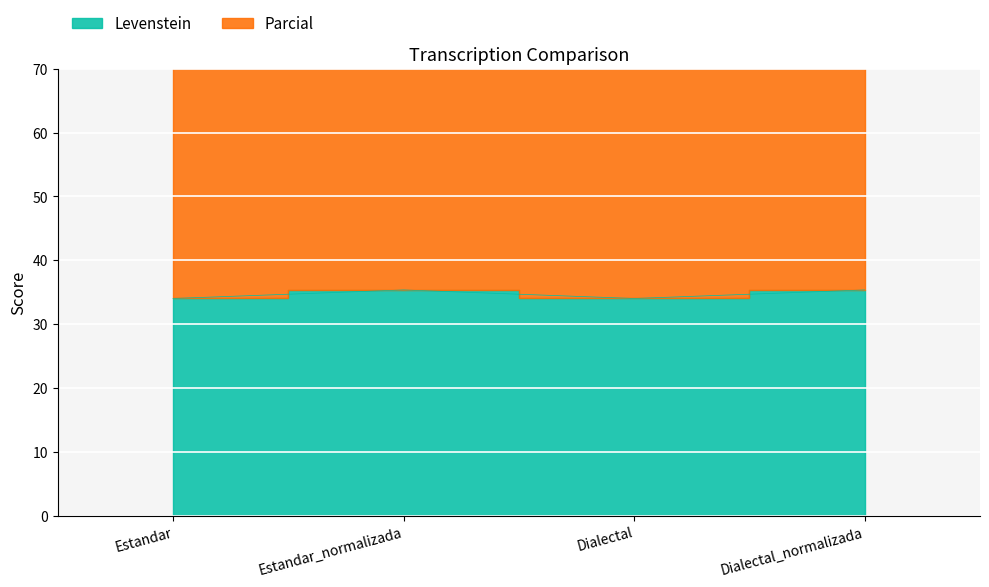

List the series in order of their peak value, lowest first.

Levenstein, Parcial